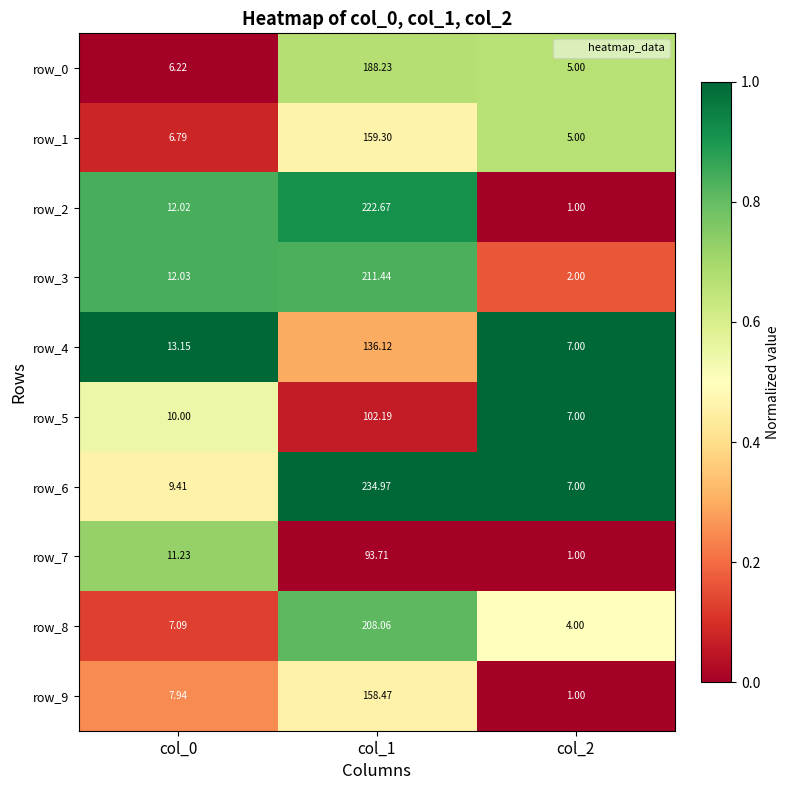

Is the value of row_8 at col_0 greater than the value of row_7 at col_2?

Yes